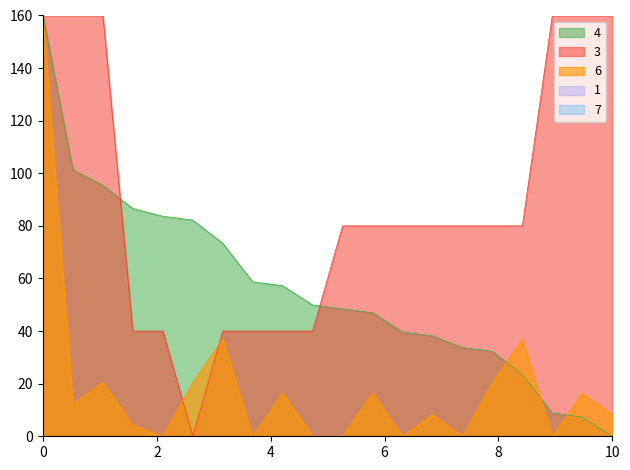

How many lines are shown in the chart?

3